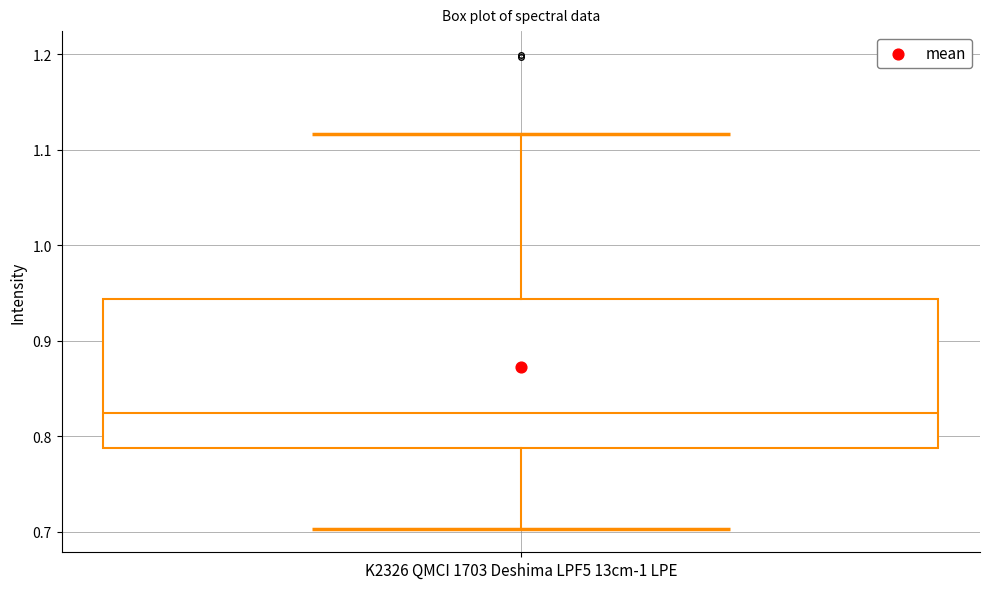

Read this box plot against the y-axis: the position of the median line, the range covered by the box, and the ends of both whiskers. The values are not printed on the chart, so give them approximately, as read against the axis.

median 0.82, box 0.79 to 0.94, whiskers 0.70 to 1.12